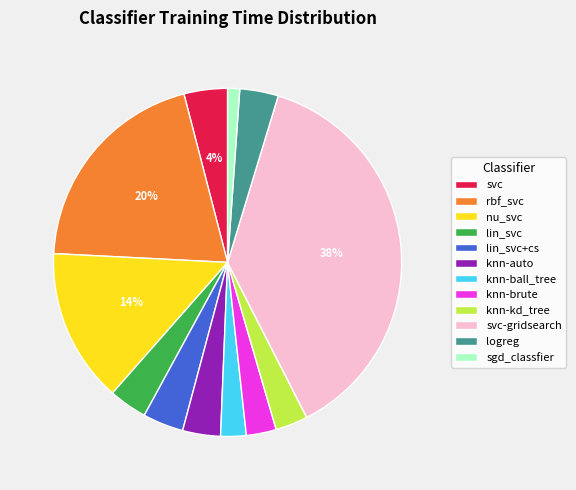

Which has a higher value, rbf_svc or knn-ball_tree?

rbf_svc